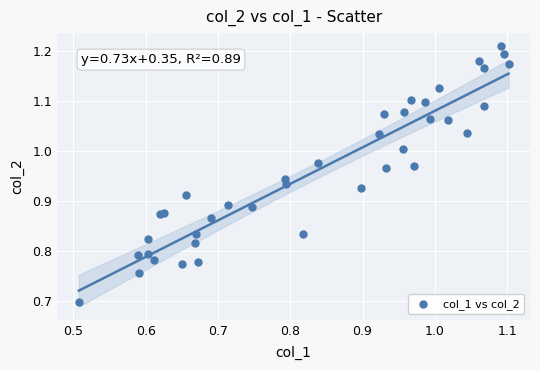

What Y value in the scatter plot is closest to 0?

0.7